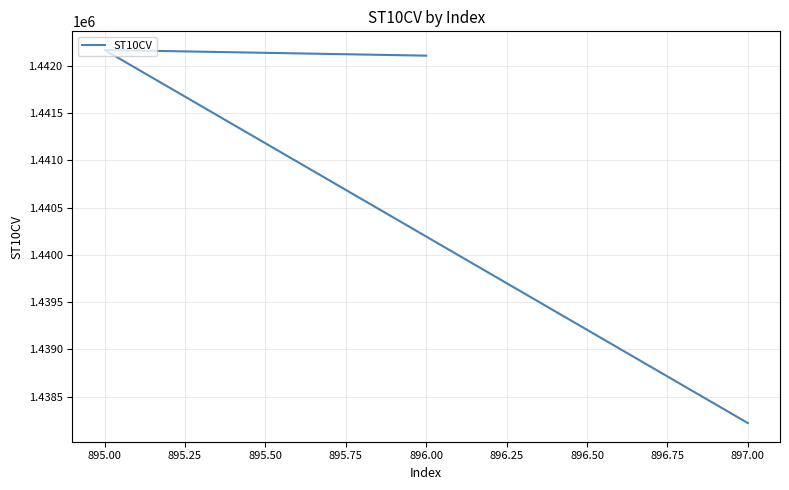

Reading left to right, transcribe all the data shown in this chart.

1438220	1442170	1442110